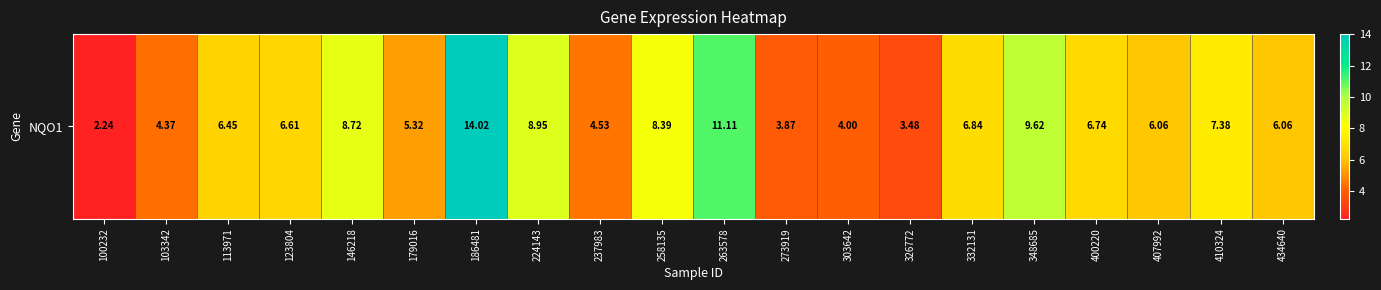

Rank the categories by value from lowest to highest.

100232, 326772, 273919, 303642, 103342, 237983, 179016, 407992, 434640, 113971, 123804, 400220, 332131, 410324, 258135, 146218, 224143, 348685, 263578, 186481